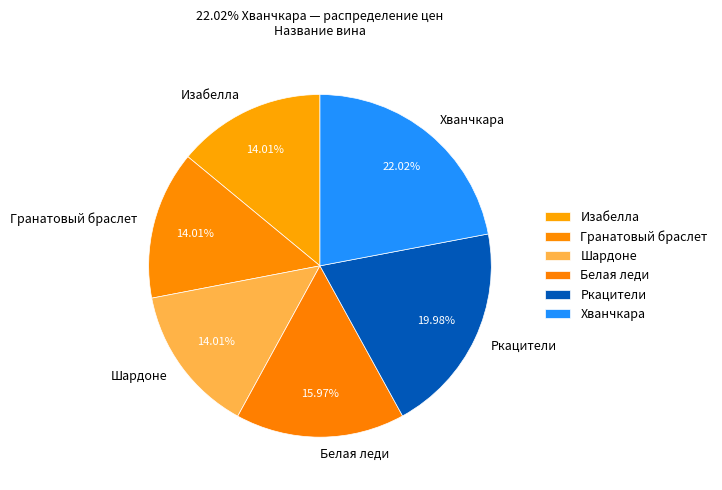

What percentage is the Белая леди slice, to the nearest percent?

16%